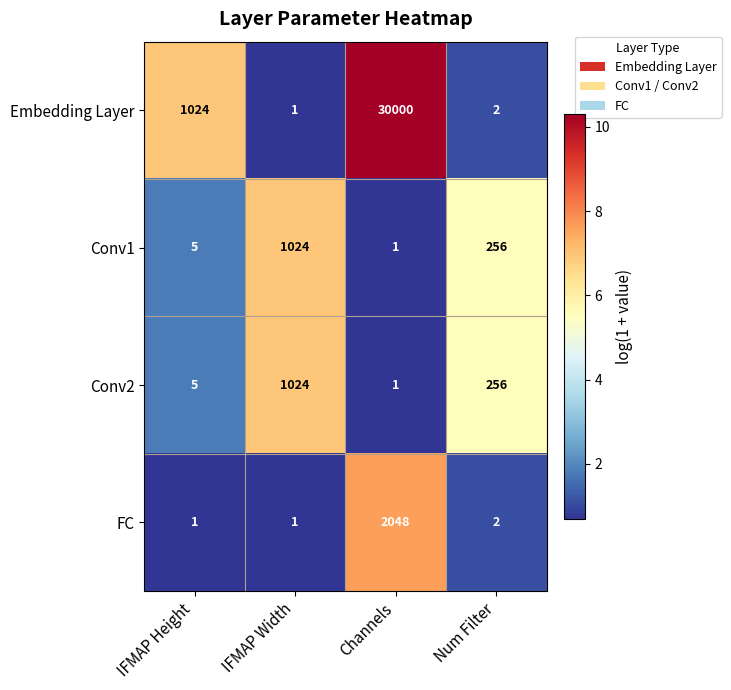

At which category is the sum across all series the highest?

Channels